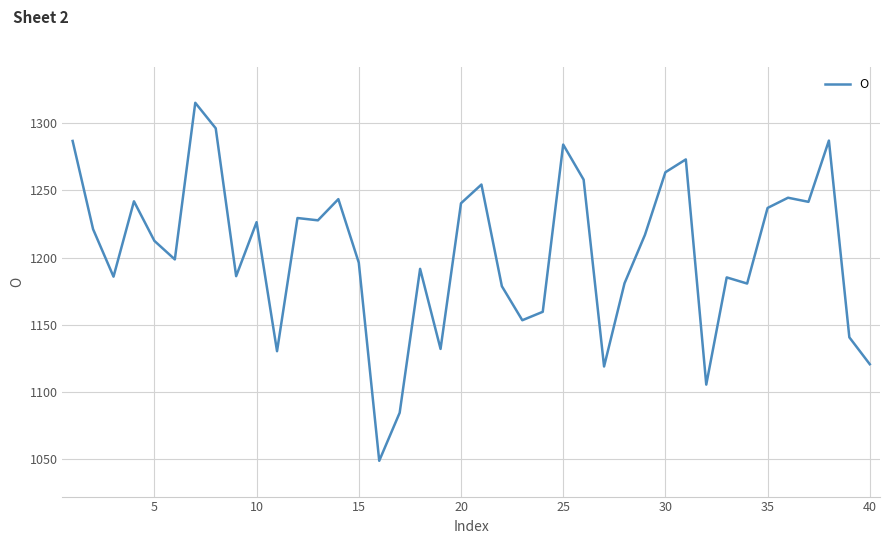

What is the difference between the maximum and minimum values?

266.8